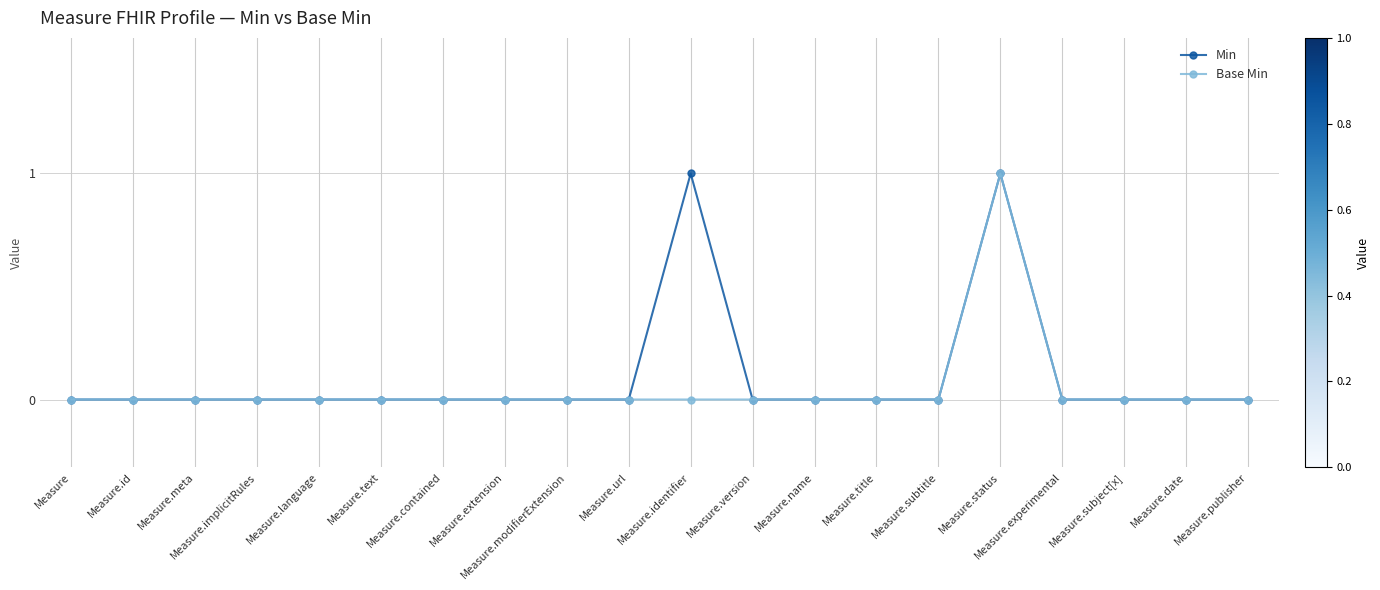

List the series in order of their overall mean, highest first.

Min, Base Min